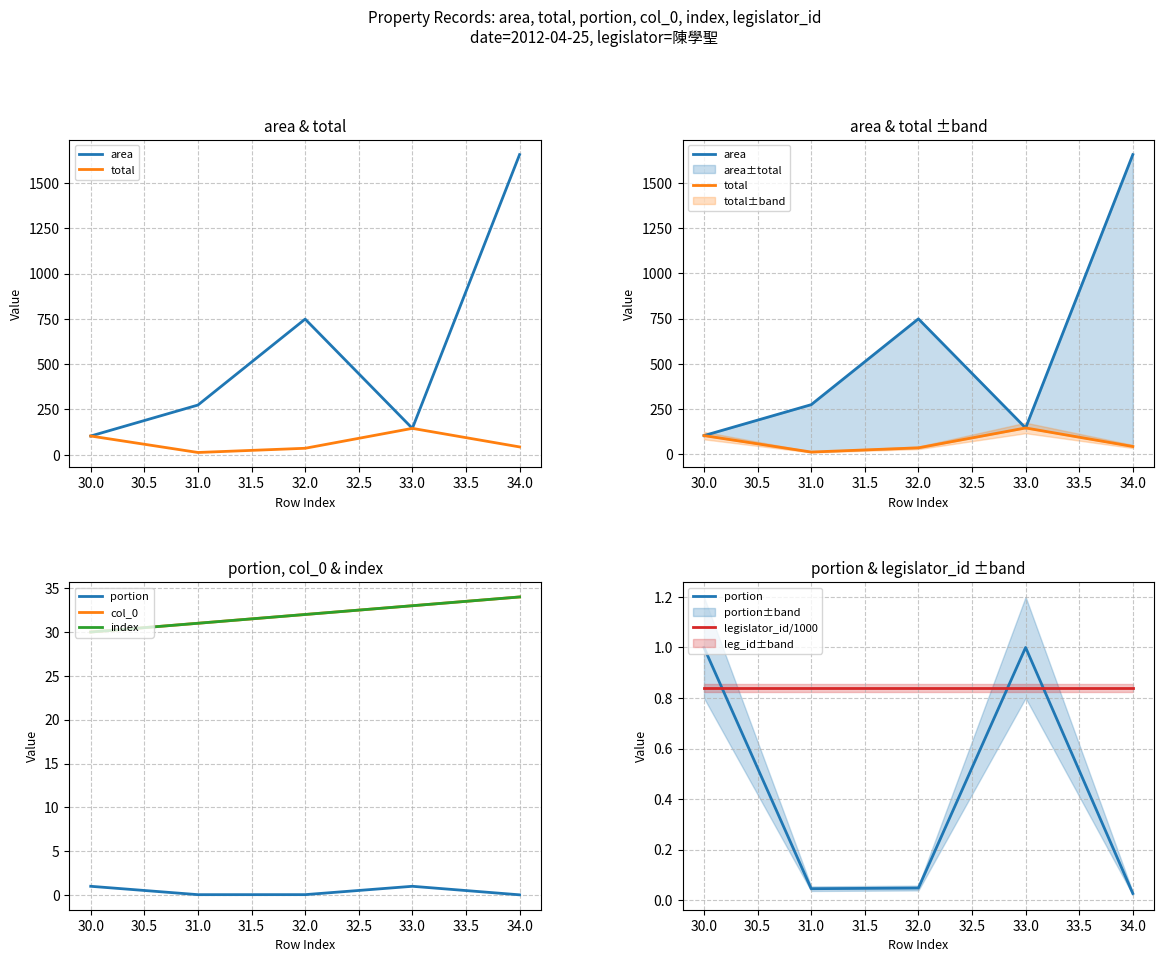

Rank the series by their maximum value, from highest to lowest.

area, total, col_0, index, portion, legislator_id/1000